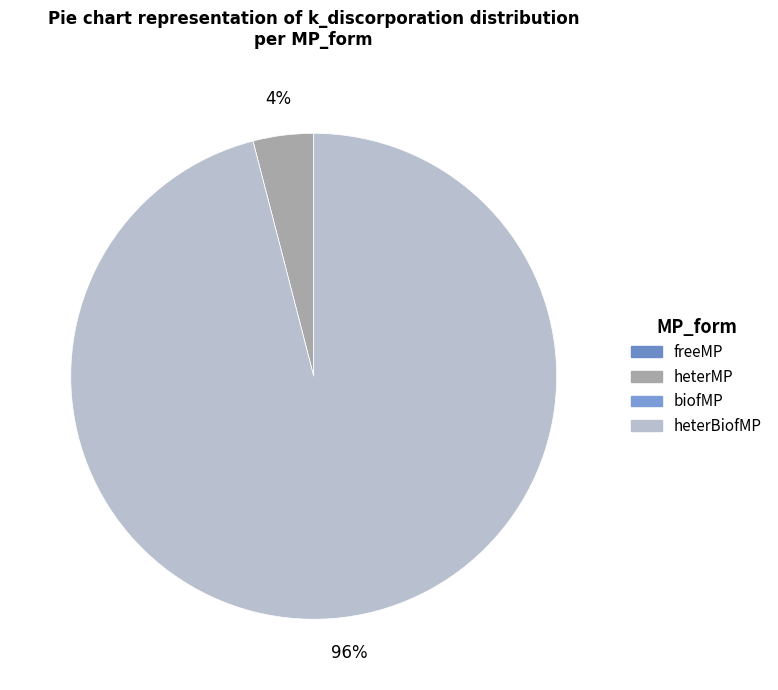

Does any single category account for the majority?

Yes